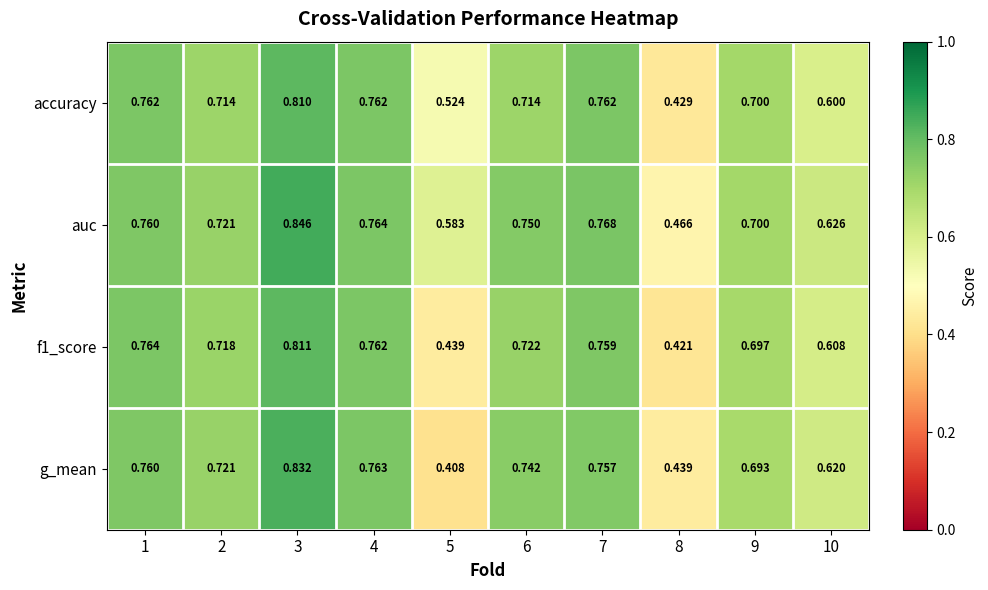

Which series changed the most between 2 and 6?

auc